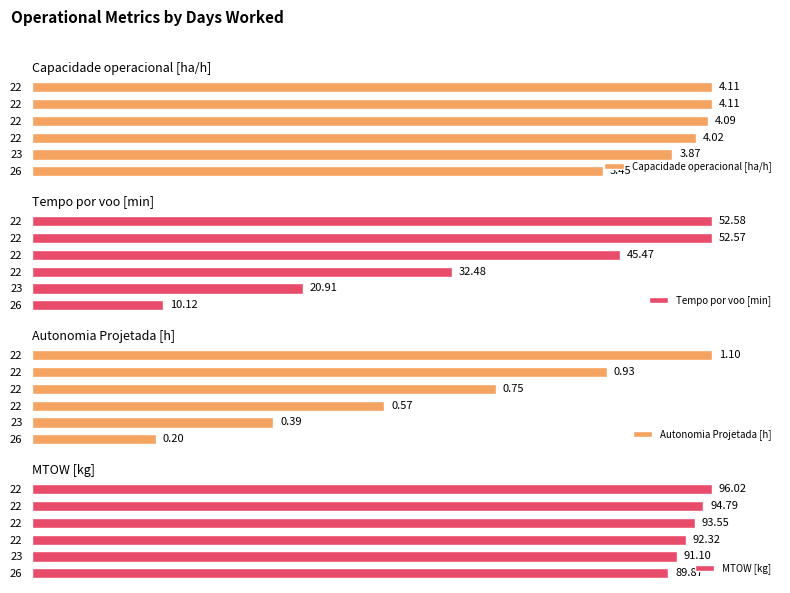

How many bars are there in total?

24